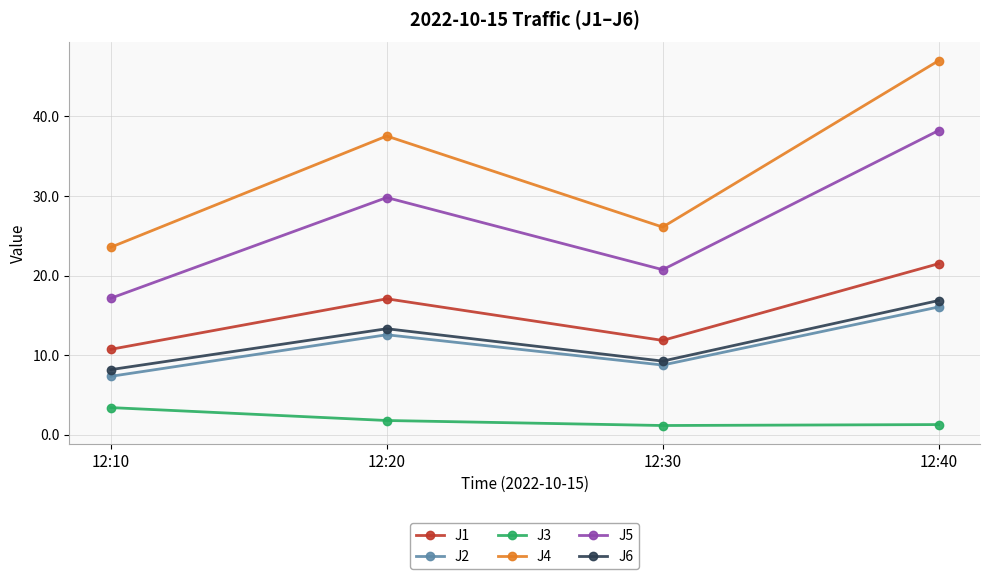

How many data points in J1 are above 17?

2